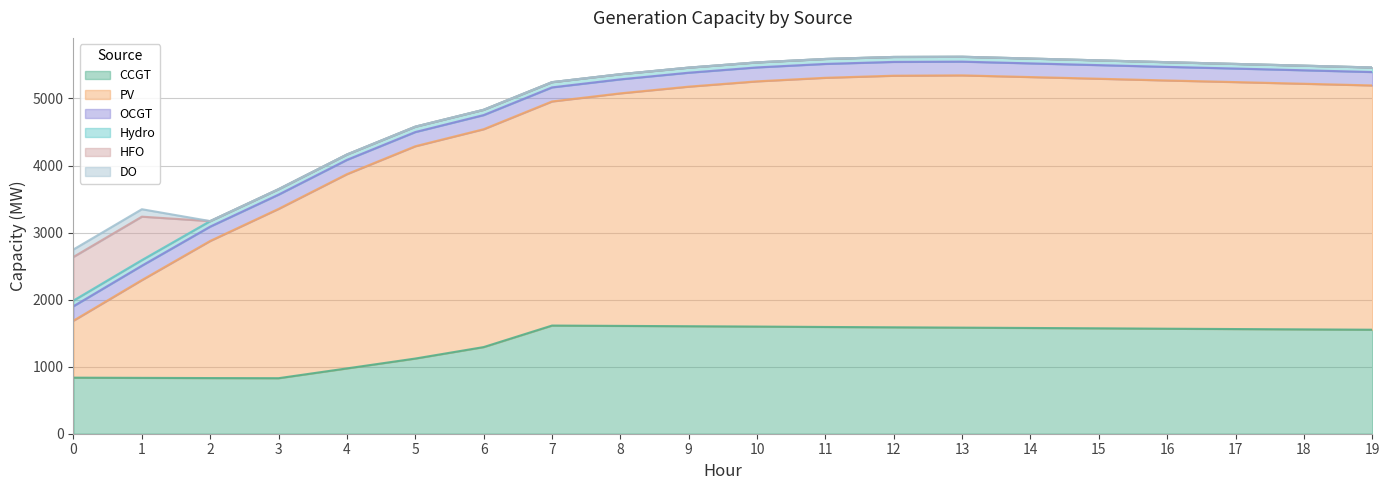

Reading left to right, extract all data points from this chart.

CCGT: 0=836	1=833	2=830	3=828	4=974	5=1121	6=1292	7=1613	8=1608	9=1603	10=1598	11=1592	12=1587	13=1582	14=1577	15=1572	16=1566	17=1561	18=1556	19=1551
PV: 0=850	1=1458	2=2045	3=2525	4=2897	5=3166	6=3249	7=3342	8=3468	9=3573	10=3657	11=3716	12=3752	13=3762	14=3742	15=3722	16=3702	17=3683	18=3663	19=3643
OCGT: 0=216	1=215	2=214	3=213	4=213	5=212	6=211	7=210	8=209	9=208	10=208	11=207	12=206	13=205	14=204	15=203	16=203	17=202	18=201	19=200
Hydro: 0=84	1=83	2=82	3=81	4=80	5=80	6=79	7=78	8=77	9=76	10=75	11=74	12=74	13=73	14=72	15=71	16=70	17=69	18=69	19=68
HFO: 0=651	1=648	2=0	3=0	4=0	5=0	6=0	7=0	8=0	9=0	10=0	11=0	12=0	13=0	14=0	15=0	16=0	17=0	18=0	19=0
DO: 0=111	1=111	2=0	3=0	4=0	5=0	6=0	7=0	8=0	9=0	10=0	11=0	12=0	13=0	14=0	15=0	16=0	17=0	18=0	19=0